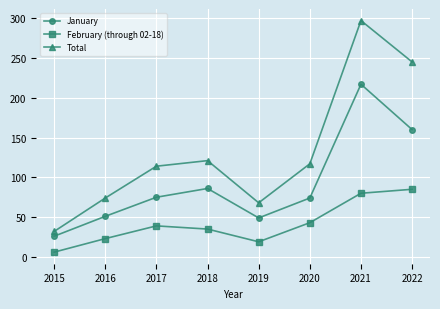

At which label is January closest to 121?

2018